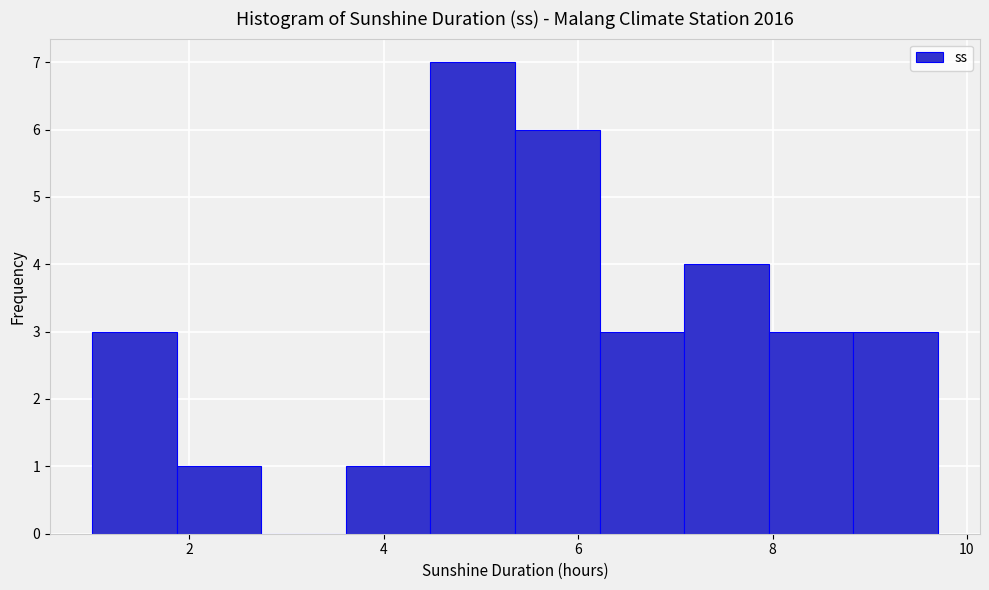

What is the height of the bar covering 7.0 to 8.0 on the x-axis? Neither the bar edges nor the heights are printed on the chart, so give them approximately, as read against the axes.

4